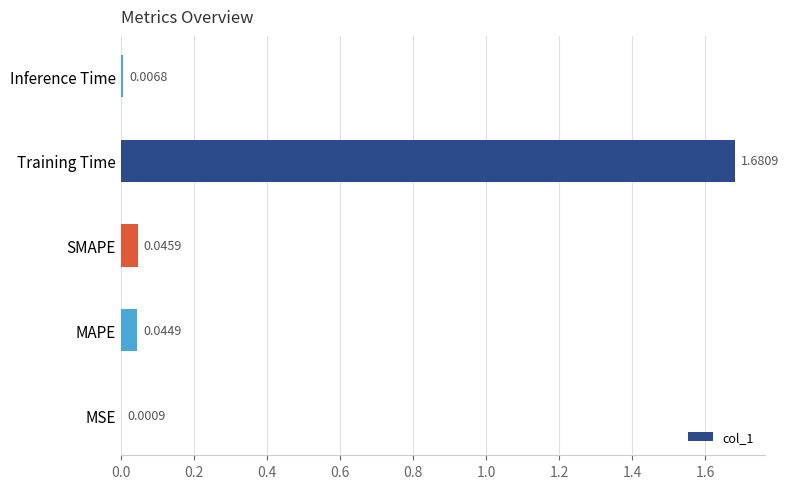

Which has a higher value, MSE or Training Time?

Training Time